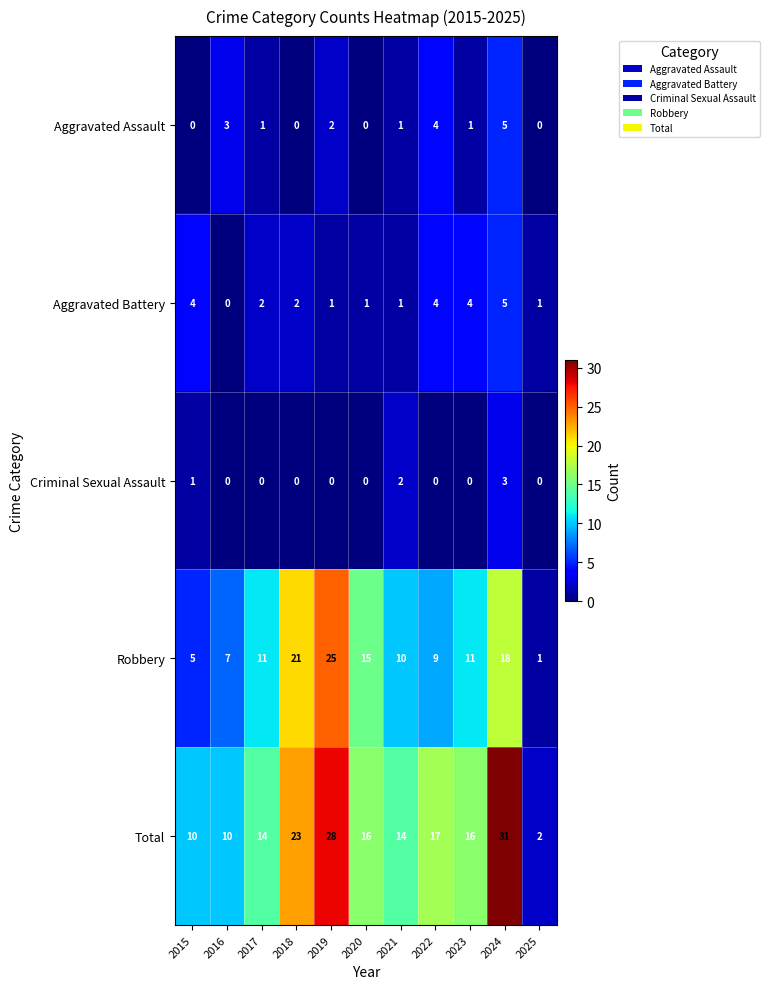

What is the difference between the maximum and minimum values in the Criminal Sexual Assault series?

3